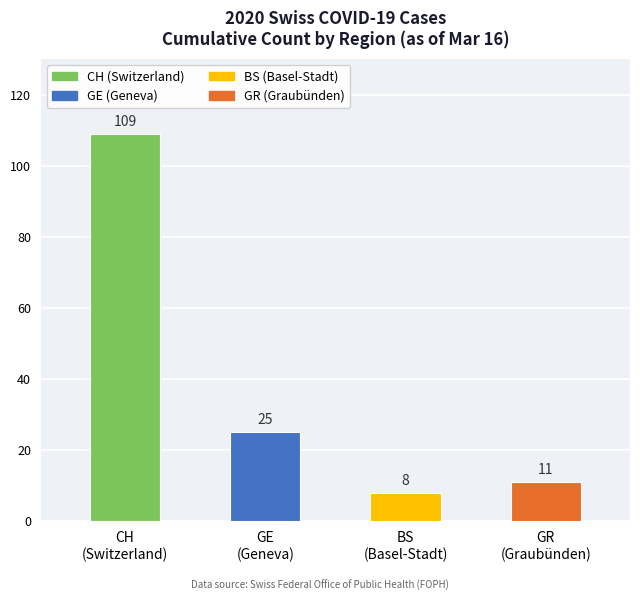

Reading left to right, extract all data points from this chart.

CH
(Switzerland)=109	GE
(Geneva)=25	BS
(Basel-Stadt)=8	GR
(Graubünden)=11